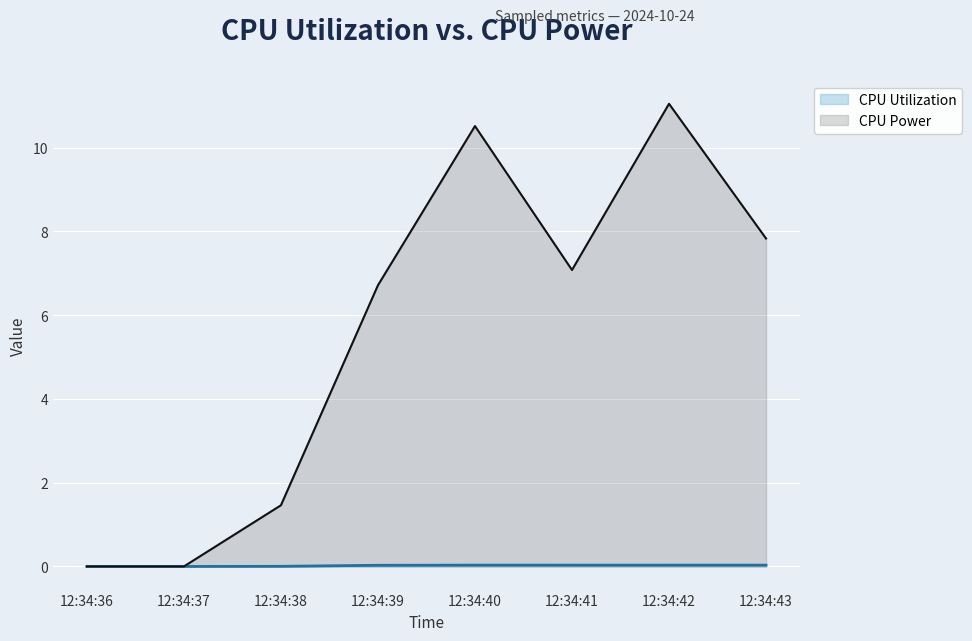

What is the average value of the CPU Power series?

5.6